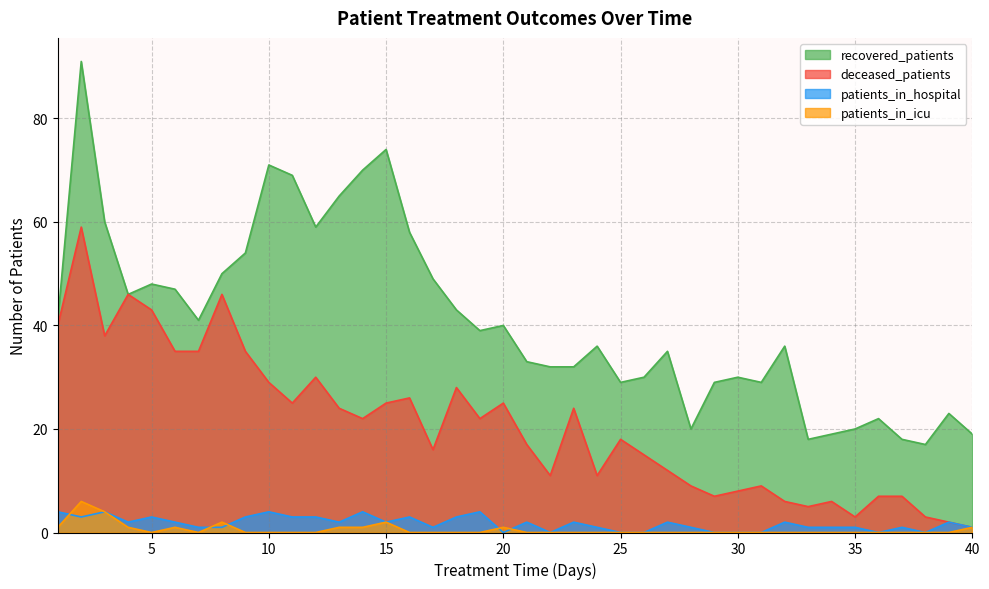

Which series has the largest total across all categories?

recovered_patients